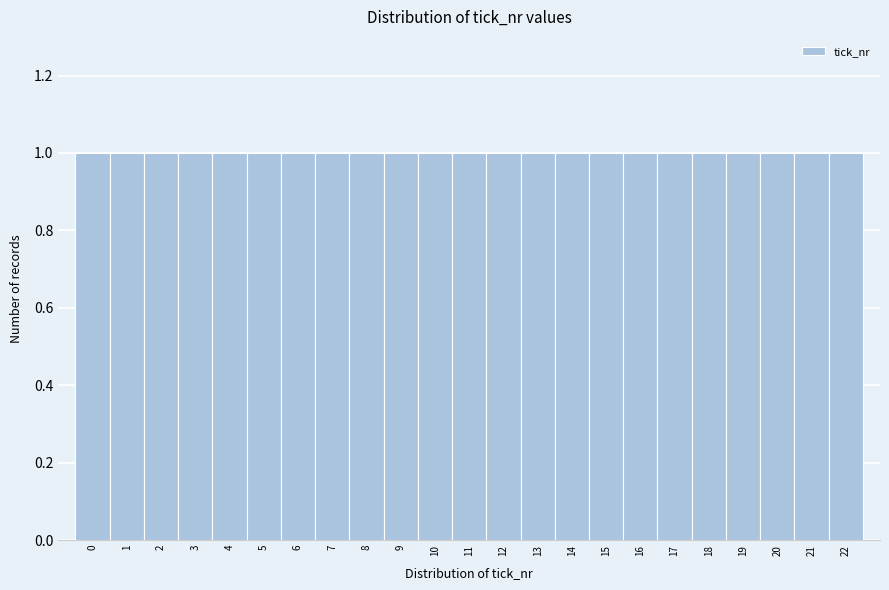

Reading left to right, transcribe this chart: for each bar, give the range it covers on the x-axis and its height. The values are not printed on the chart, so give them approximately, as read against the axis.

-0.5 to 0.5: 1
0.5 to 1.5: 1
1.5 to 2.5: 1
2.5 to 3.5: 1
3.5 to 4.5: 1
4.5 to 5.5: 1
5.5 to 6.5: 1
6.5 to 7.5: 1
7.5 to 8.5: 1
8.5 to 9.5: 1
9.5 to 10.5: 1
10.5 to 11.5: 1
11.5 to 12.5: 1
12.5 to 13.5: 1
13.5 to 14.5: 1
14.5 to 15.5: 1
15.5 to 16.5: 1
16.5 to 17.5: 1
17.5 to 18.5: 1
18.5 to 19.5: 1
19.5 to 20.5: 1
20.5 to 21.5: 1
21.5 to 22.5: 1